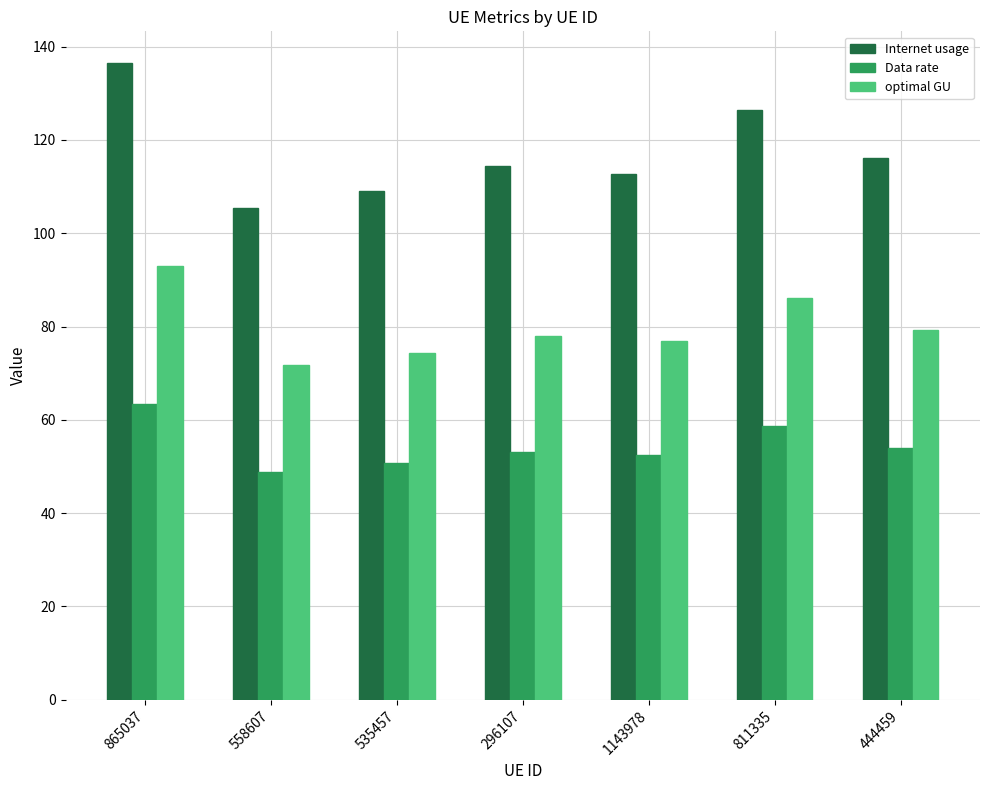

Is it true that Data rate equals 63.4 at 865037?

True